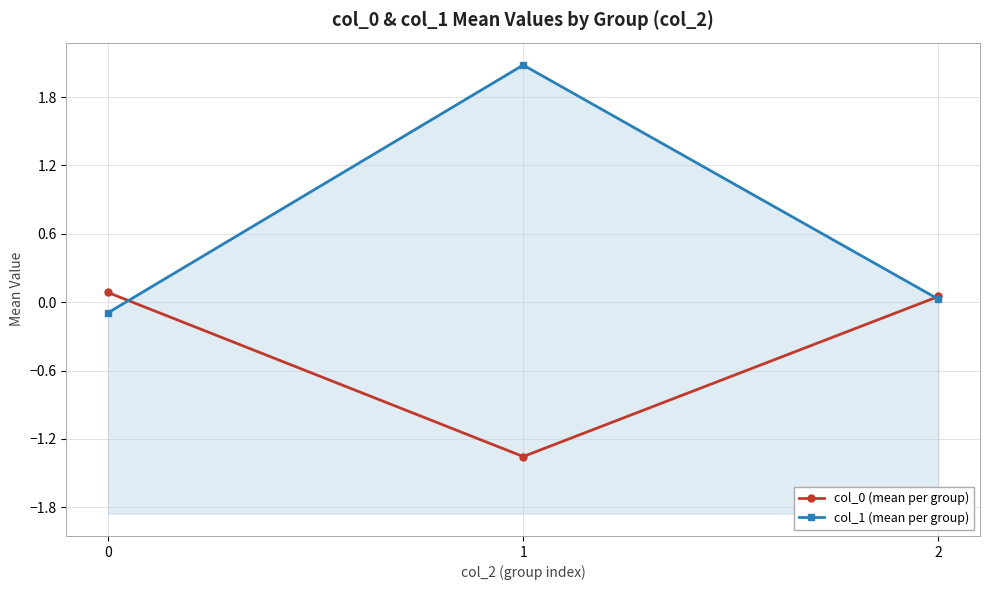

Reading left to right, transcribe all the data shown in this chart.

col_0 (mean per group): 0.1	-1.4	0.1
col_1 (mean per group): -0.1	2.1	0.0